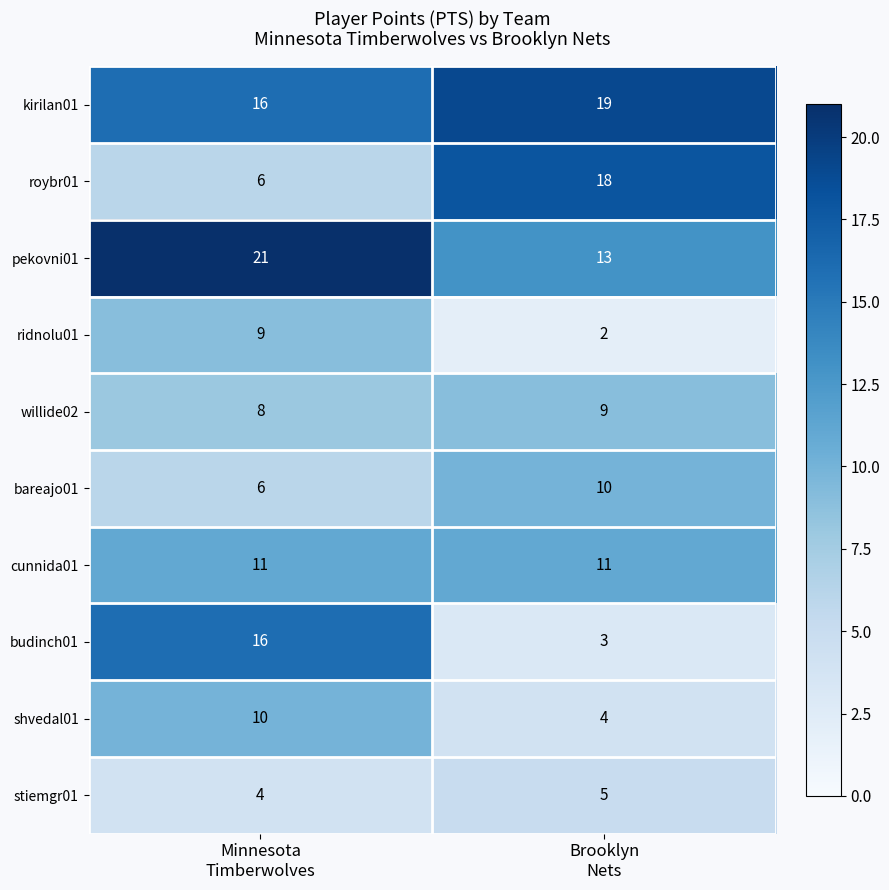

Reading left to right, transcribe all the data shown in this chart.

kirilan01: 16	19
roybr01: 6	18
pekovni01: 21	13
ridnolu01: 9	2
willide02: 8	9
bareajo01: 6	10
cunnida01: 11	11
budinch01: 16	3
shvedal01: 10	4
stiemgr01: 4	5